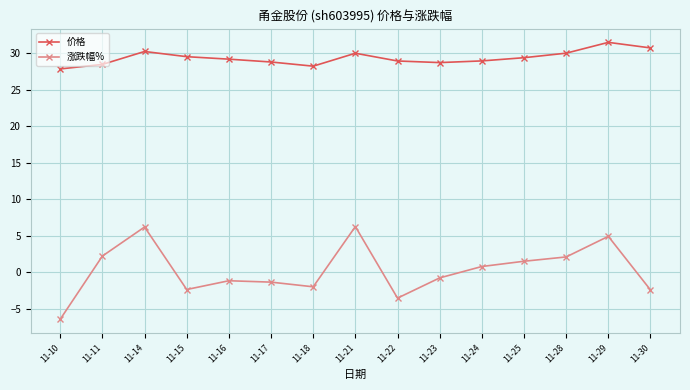

What are all the series names shown in the legend?

价格, 涨跌幅%